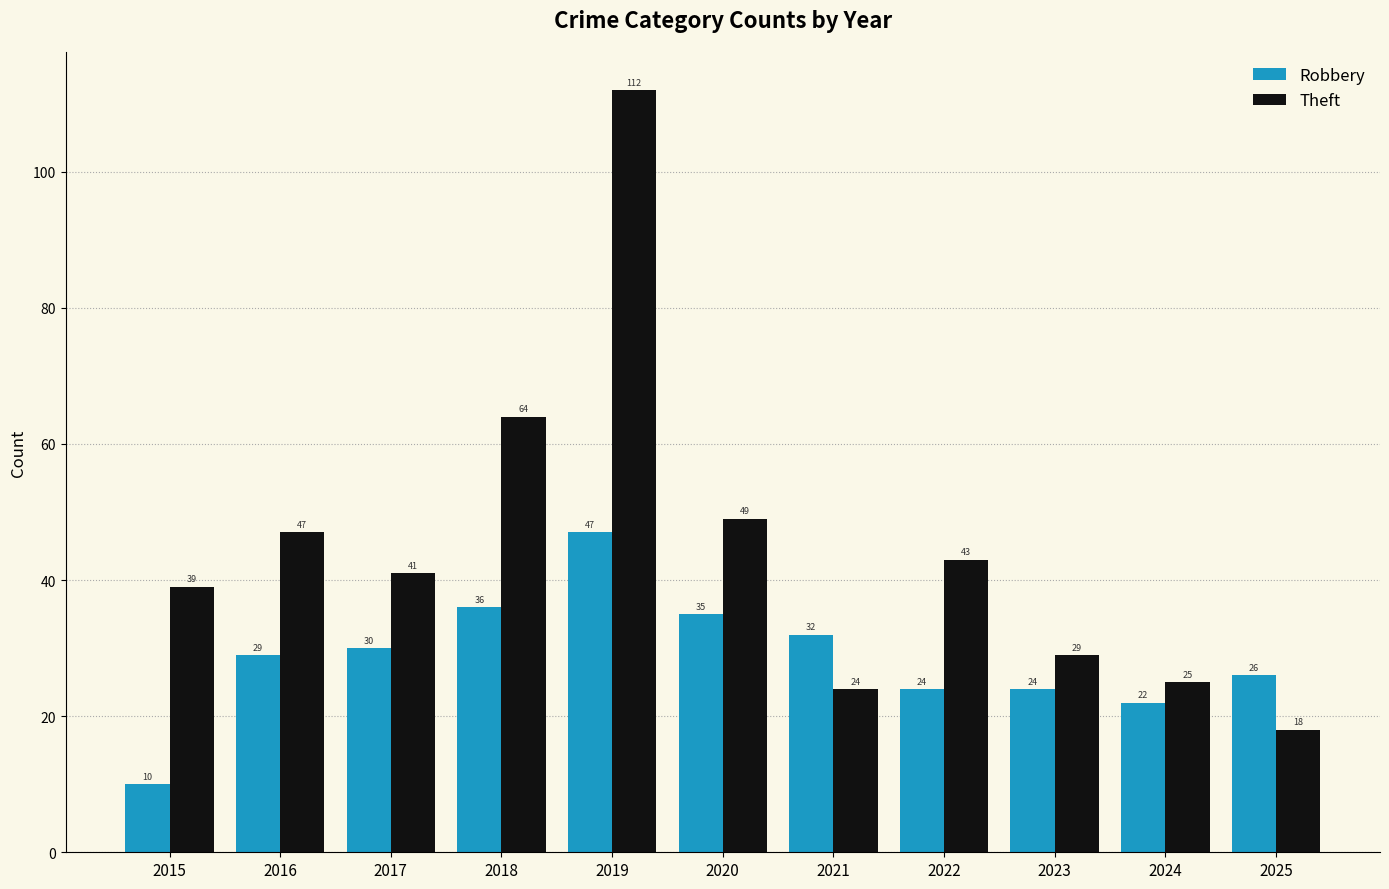

At how many categories does at least one series exceed 44?

4